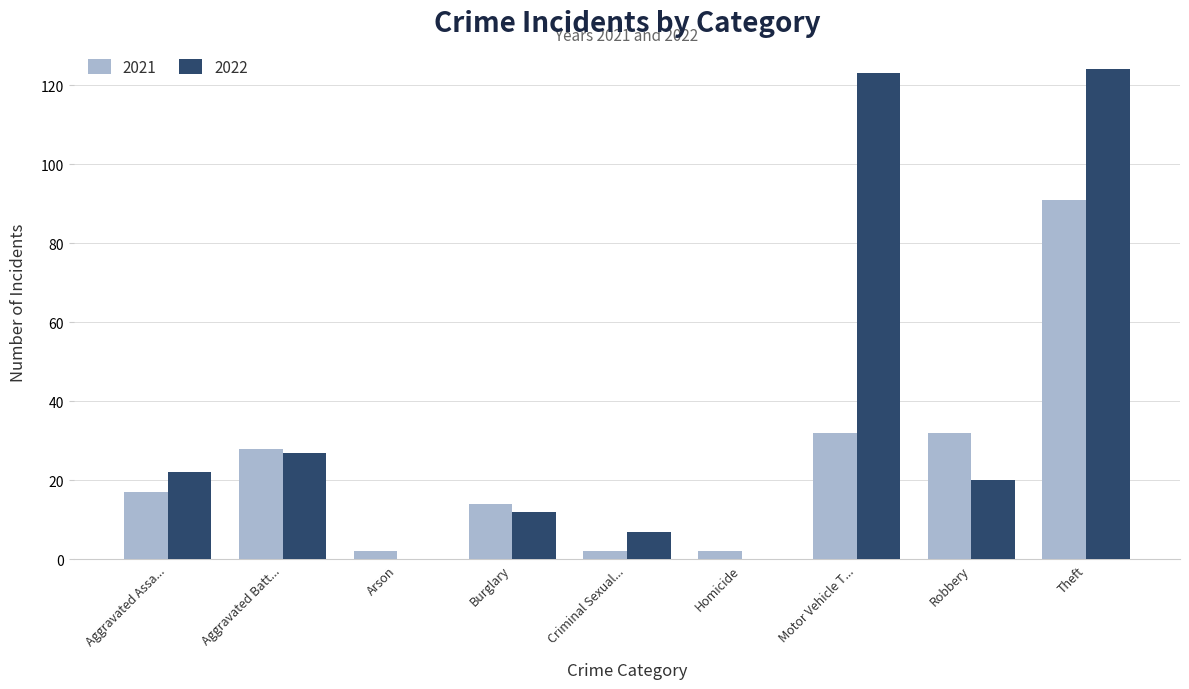

Does the chart contain stacked bars?

No